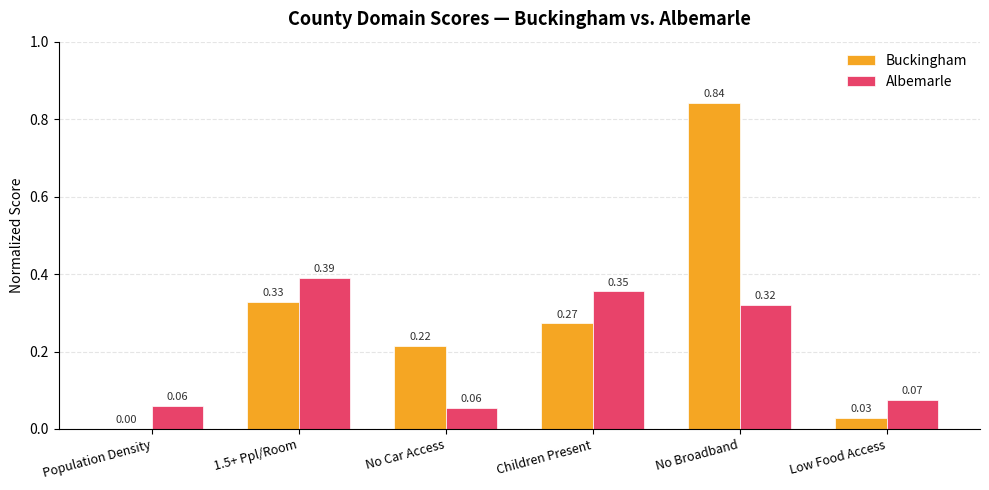

What is the sum of all Buckingham values?

1.7